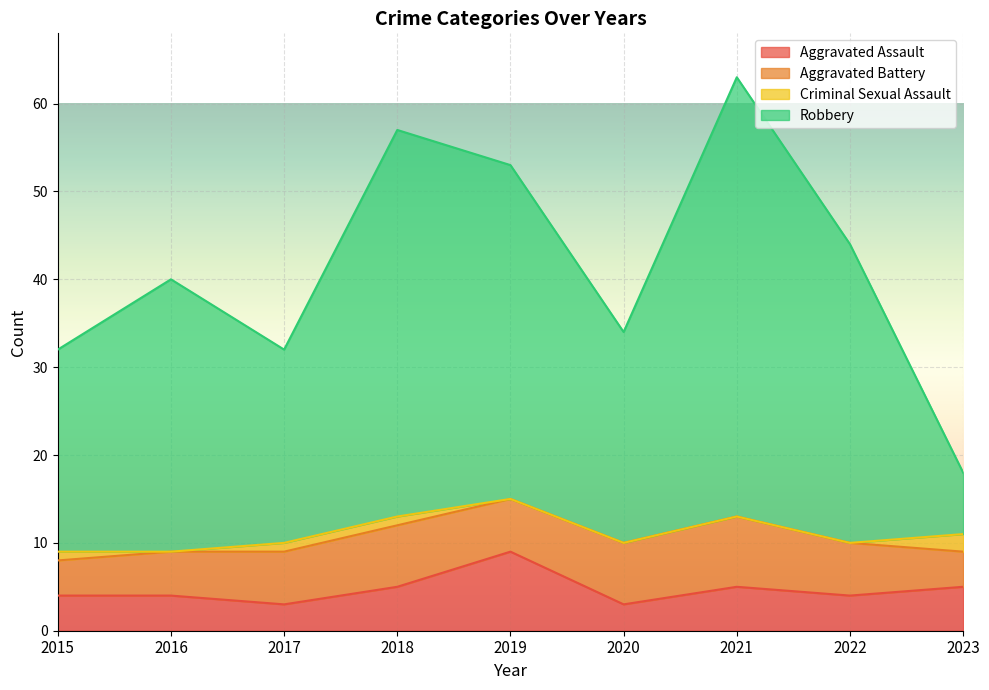

What is the total value across all series at 2023?

18